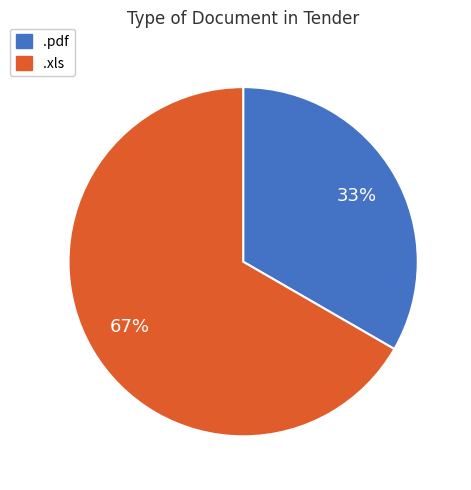

To the nearest percent, what is the average slice percentage?

50%